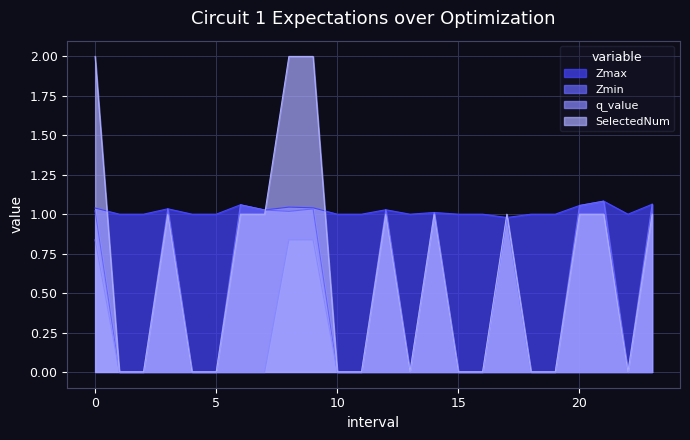

What is the greatest value displayed?

2.0